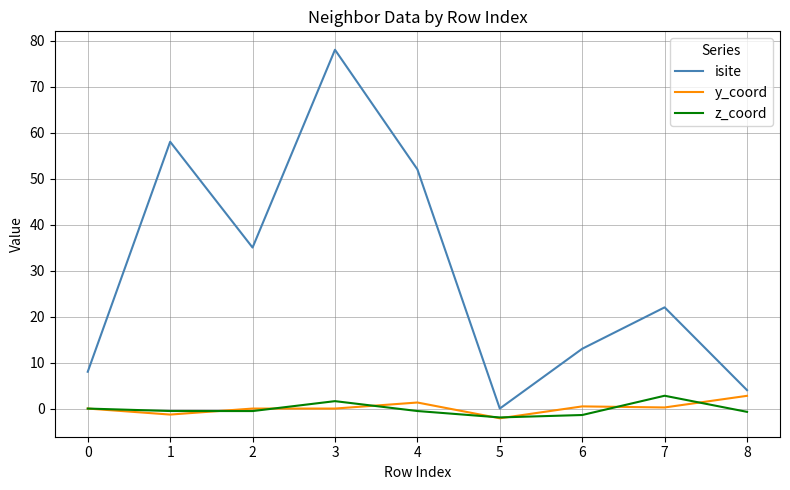

At which category is the sum across all series the highest?

3